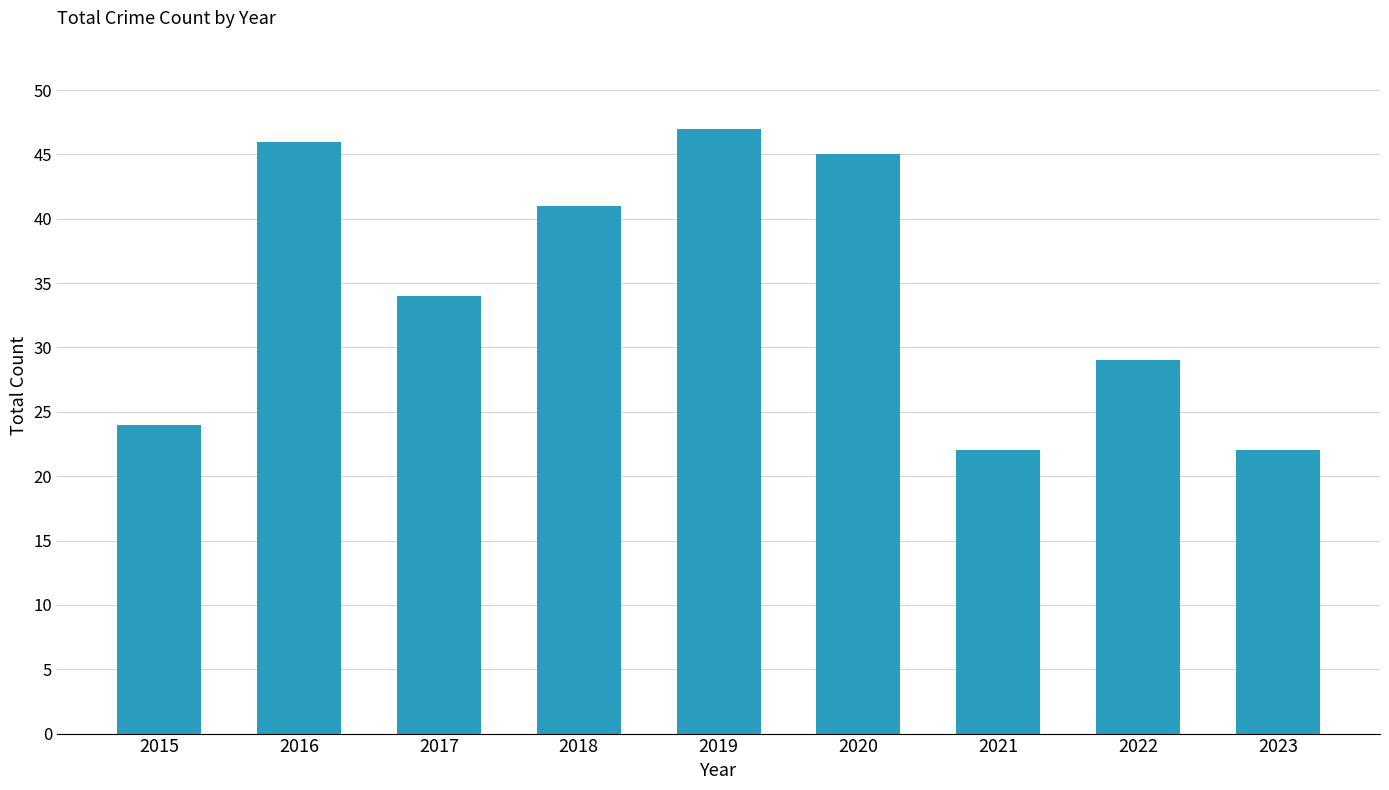

At which category does the chart reach its peak across all series?

2019